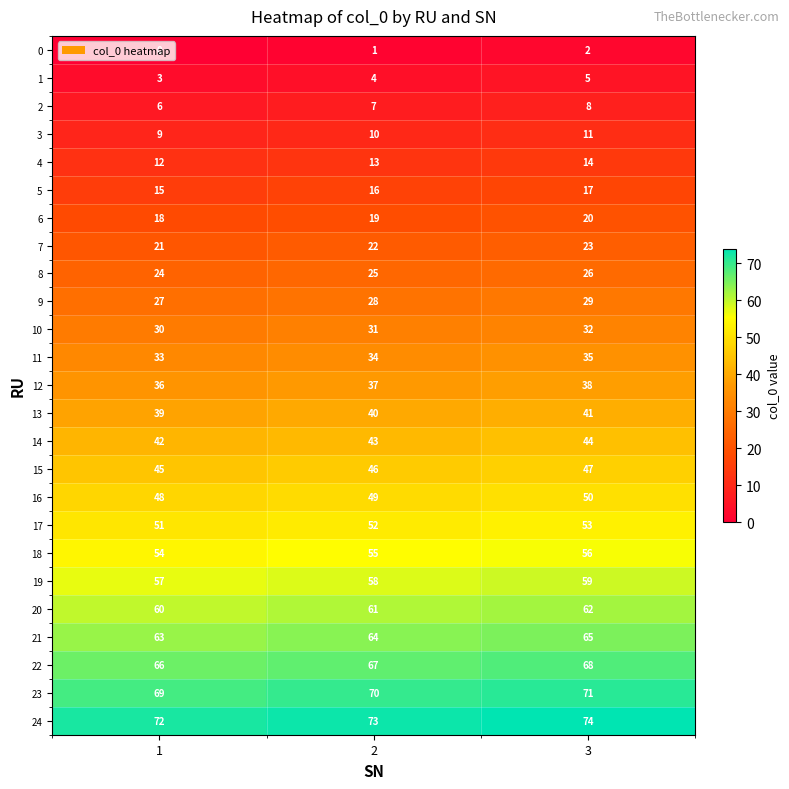

The 6 series shows 19 at 2. True or false?

True